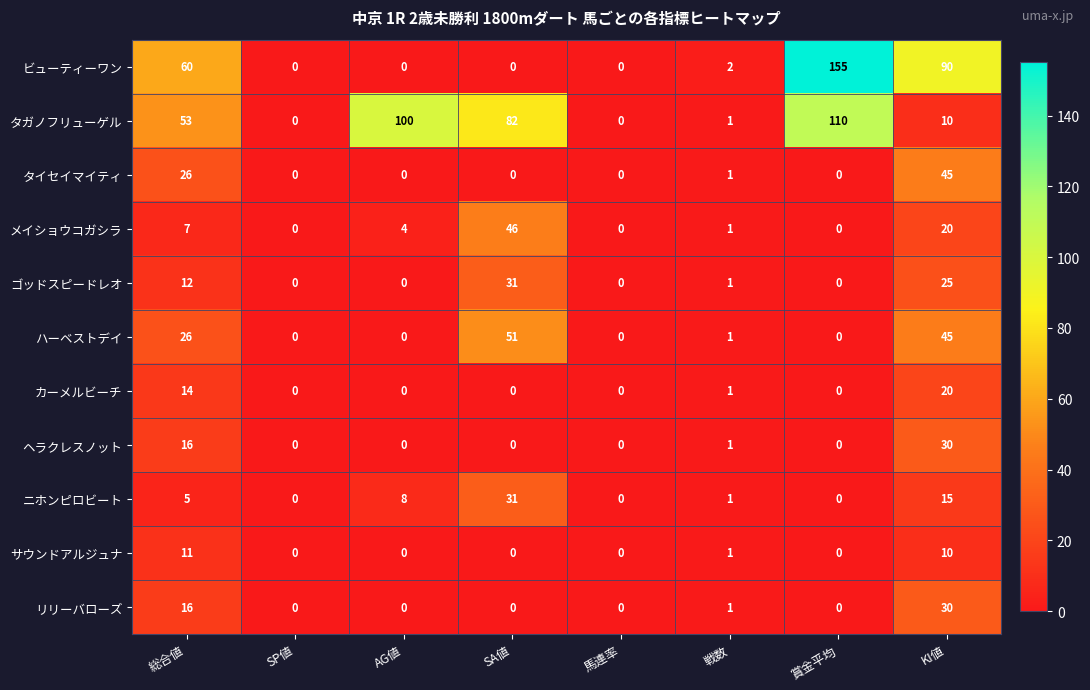

What value does the ゴッドスピードレオ series have at 総合値?

12